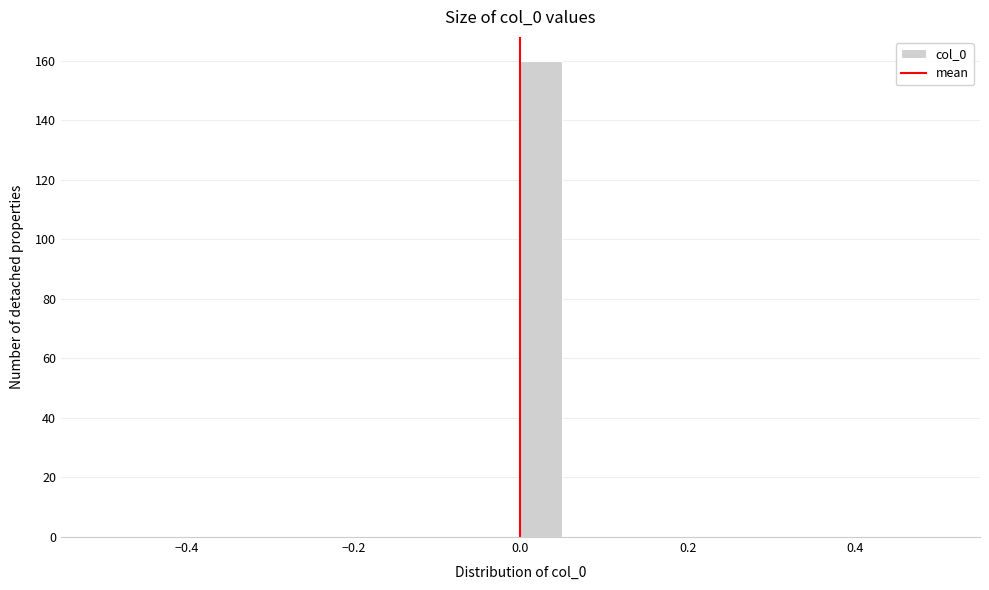

Read against the x-axis, roughly where is the centre of the tallest bar?

0.02